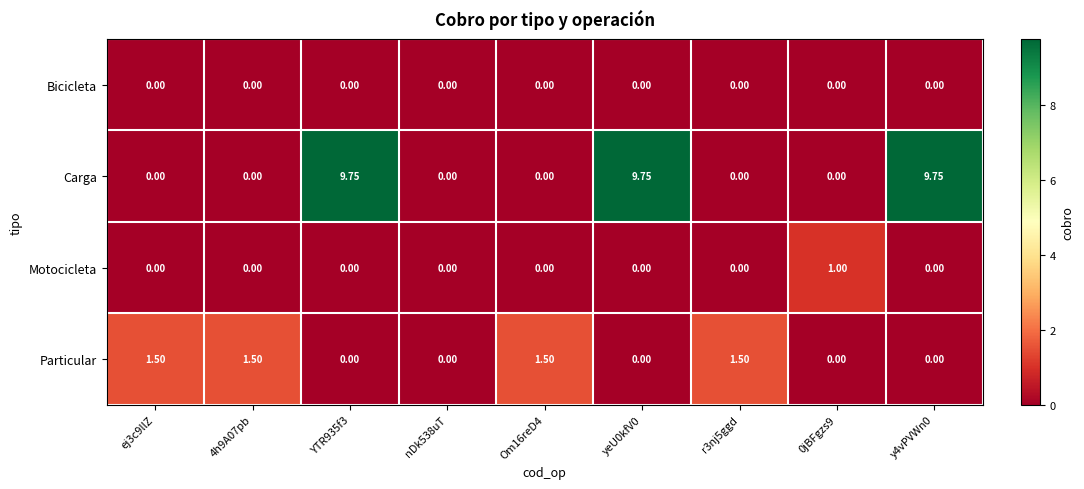

List the series in order of their peak value, lowest first.

Bicicleta, Motocicleta, Particular, Carga